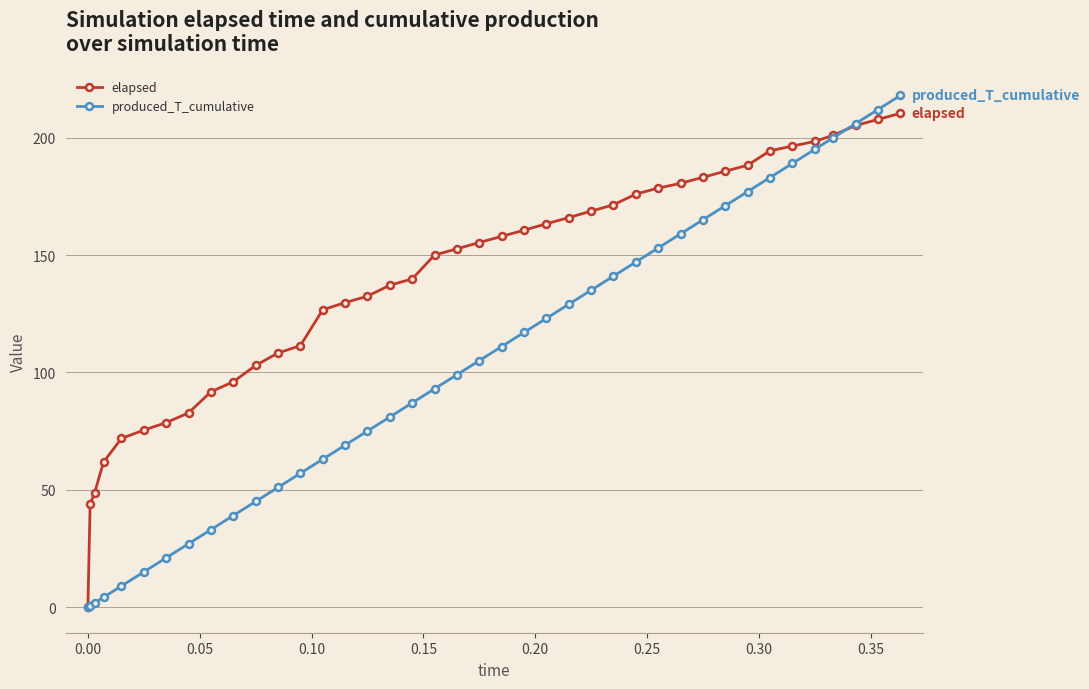

Which series has the widest spread of values?

produced_T_cumulative